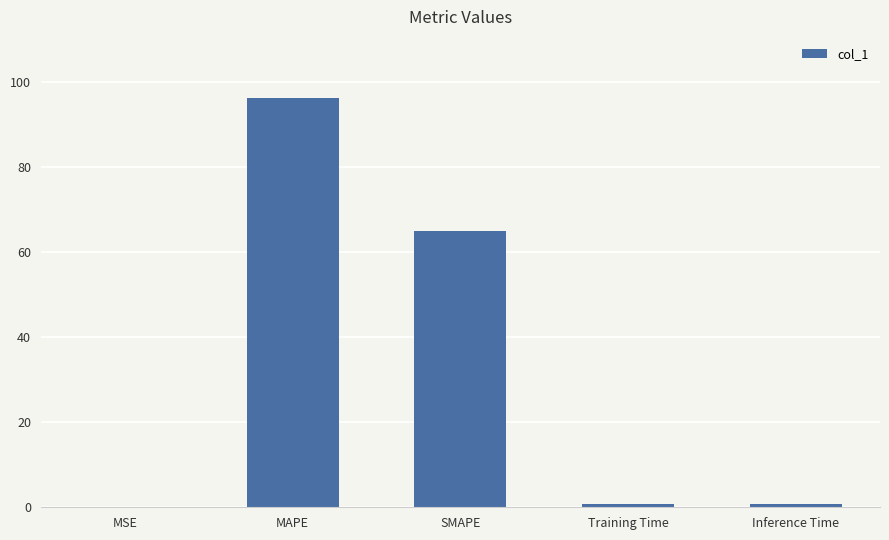

Is it true that the value at MAPE is 34.9?

False